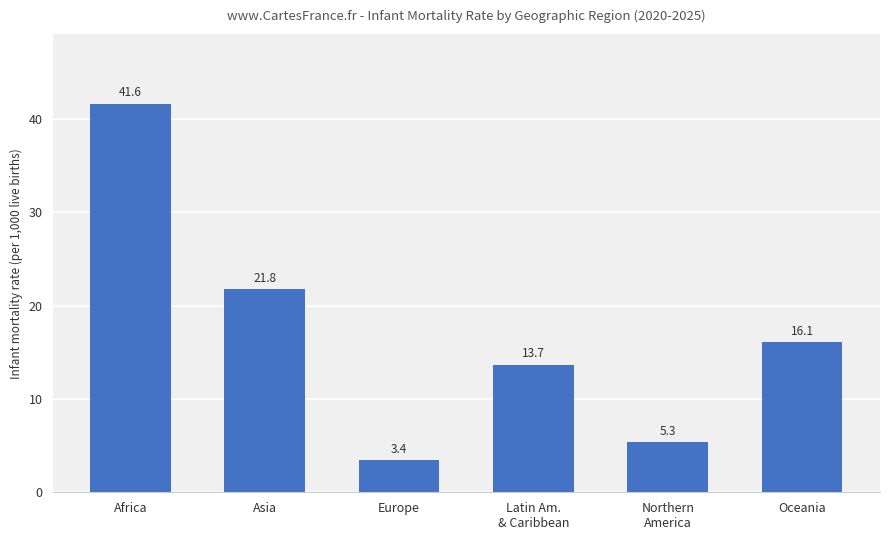

What is the difference between the second highest and minimum values?

18.3